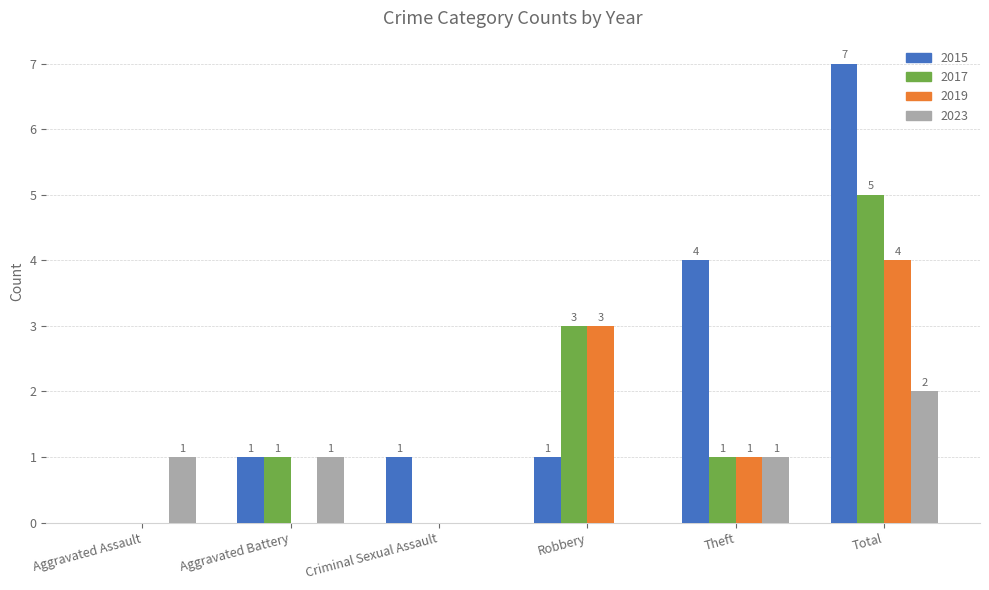

Reading right to left, extract all data points from this chart.

2015: 7	4	1	1	1	0
2017: 5	1	3	0	1	0
2019: 4	1	3	0	0	0
2023: 2	1	0	0	1	1